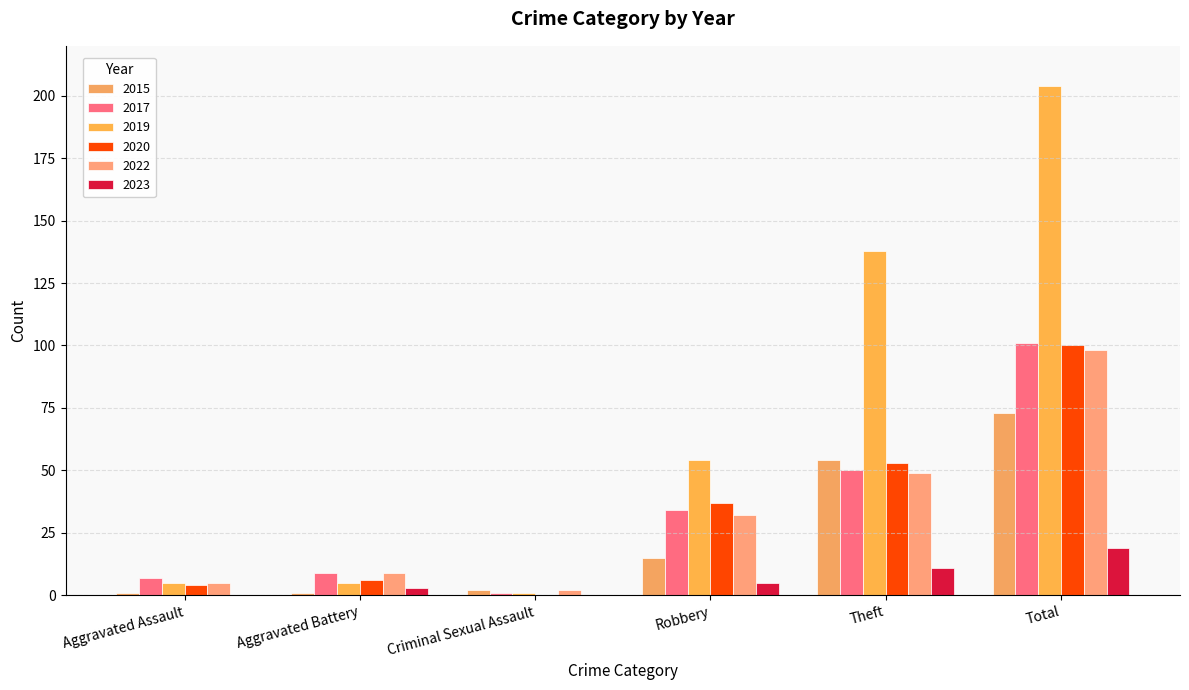

What is the label of the 6th bar from the right?

Aggravated Assault